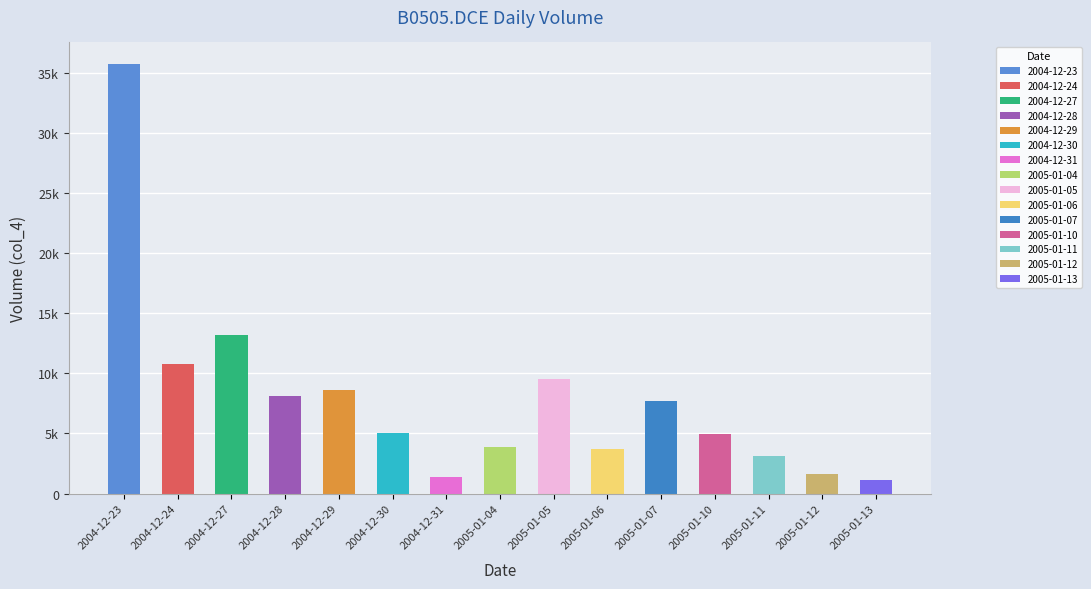

Count the number of categories in the chart.

15